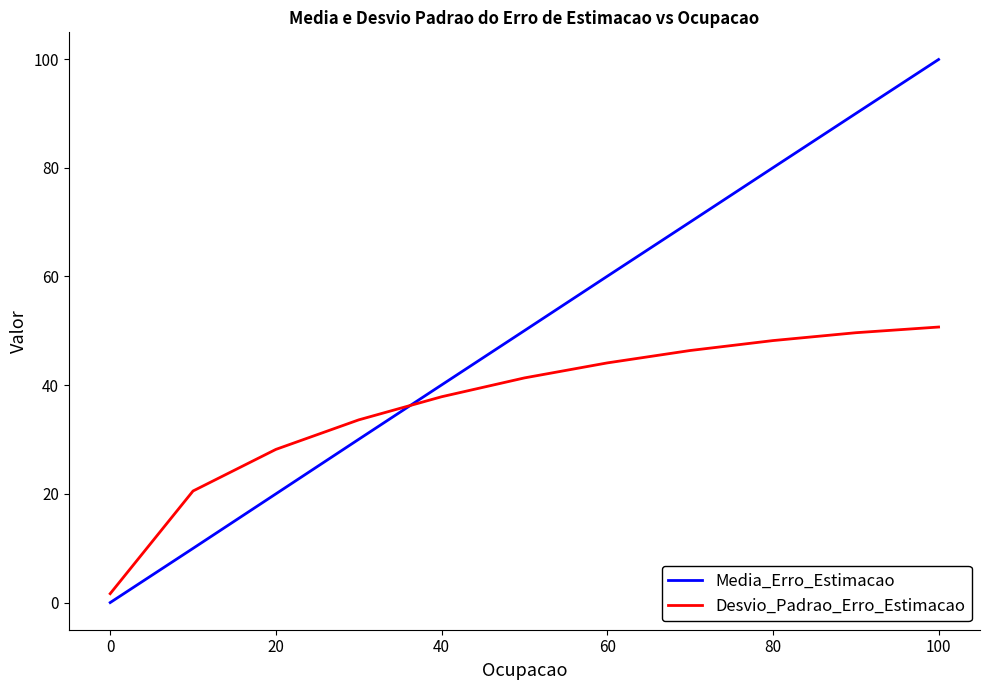

Rank the series by their average value, from lowest to highest.

Desvio_Padrao_Erro_Estimacao, Media_Erro_Estimacao